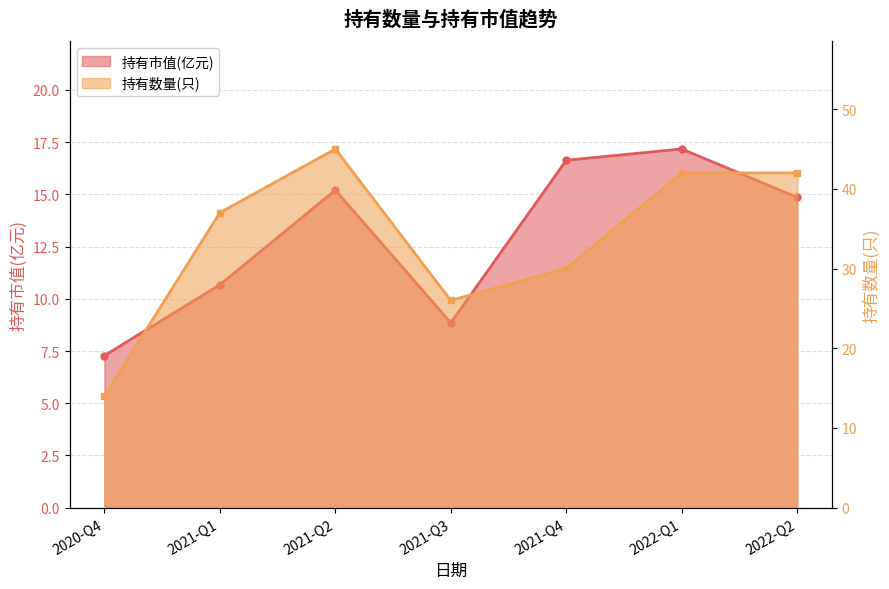

Reading left to right, extract all data points from this chart.

持有市值(亿元): 7.3	10.7	15.2	8.8	16.6	17.2	14.8
持有数量(只): 14.0	37.0	45.0	26.0	30.0	42.0	42.0